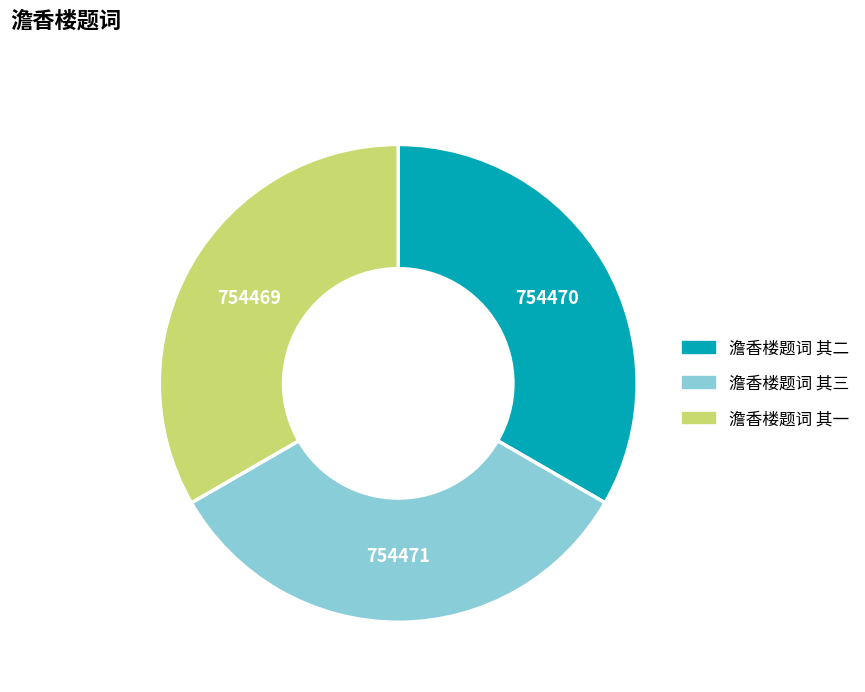

Is the sum of 澹香楼题词 其一 and 澹香楼题词 其三 greater than half?

Yes